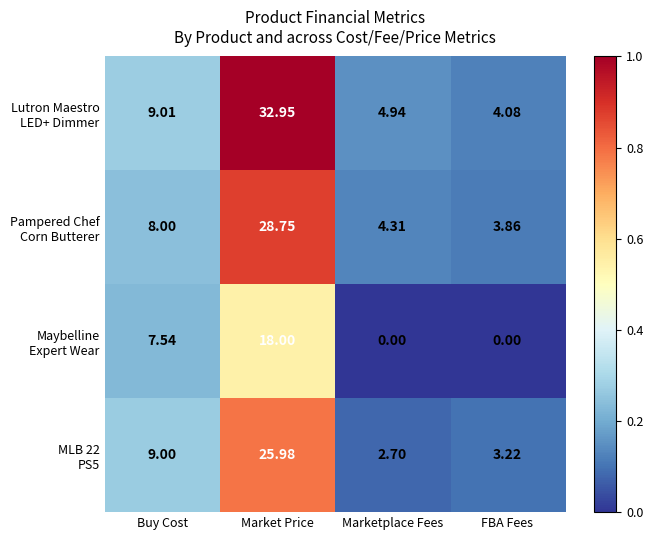

What is the maximum value shown in the chart?

33.0